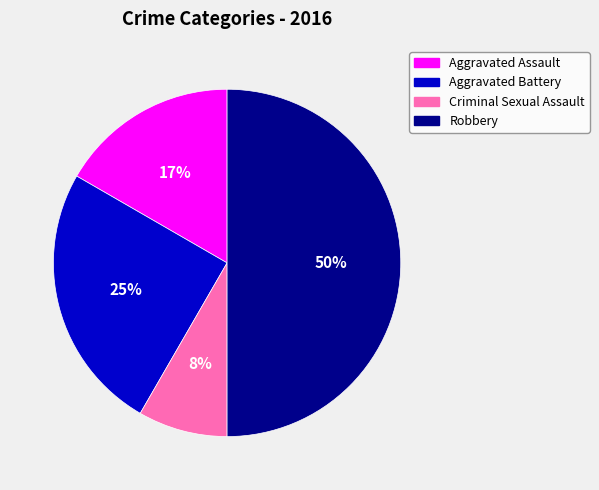

To the nearest percent, what is the difference between the largest and smallest slice percentages?

42%